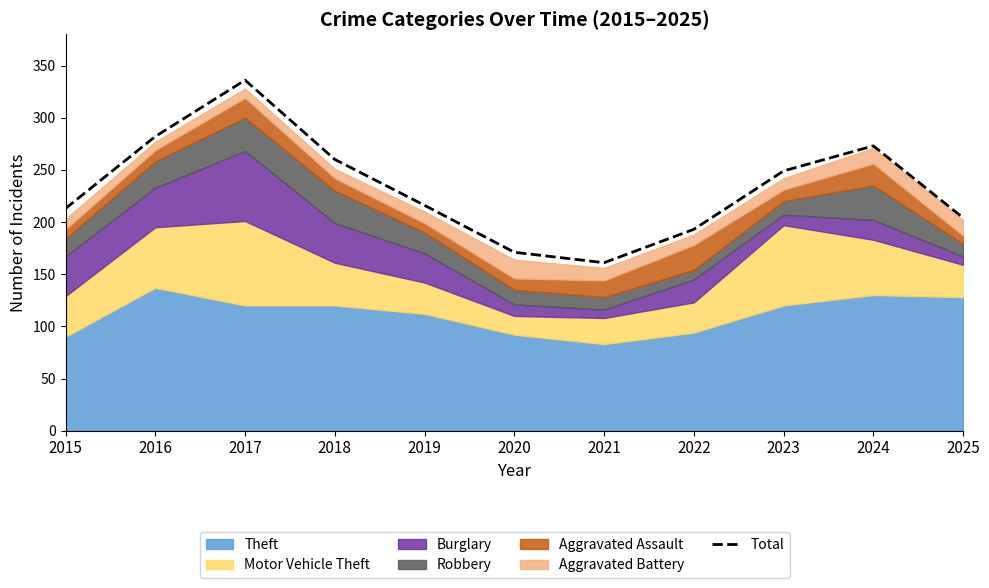

What is the sum of all values?

2558